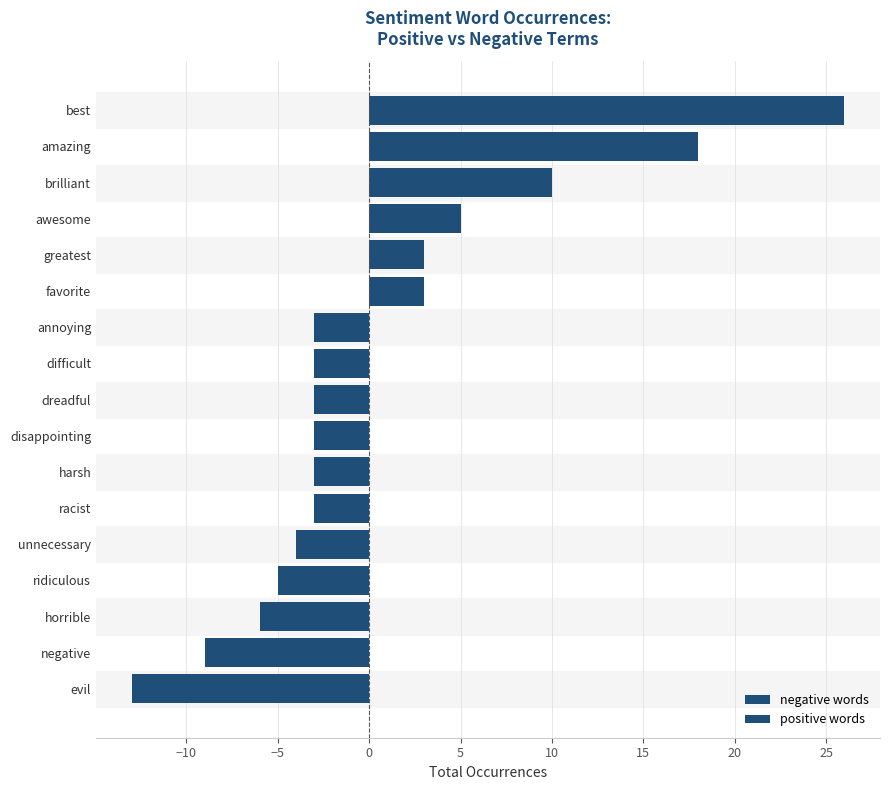

How many values in the negative words series are below -3?

5